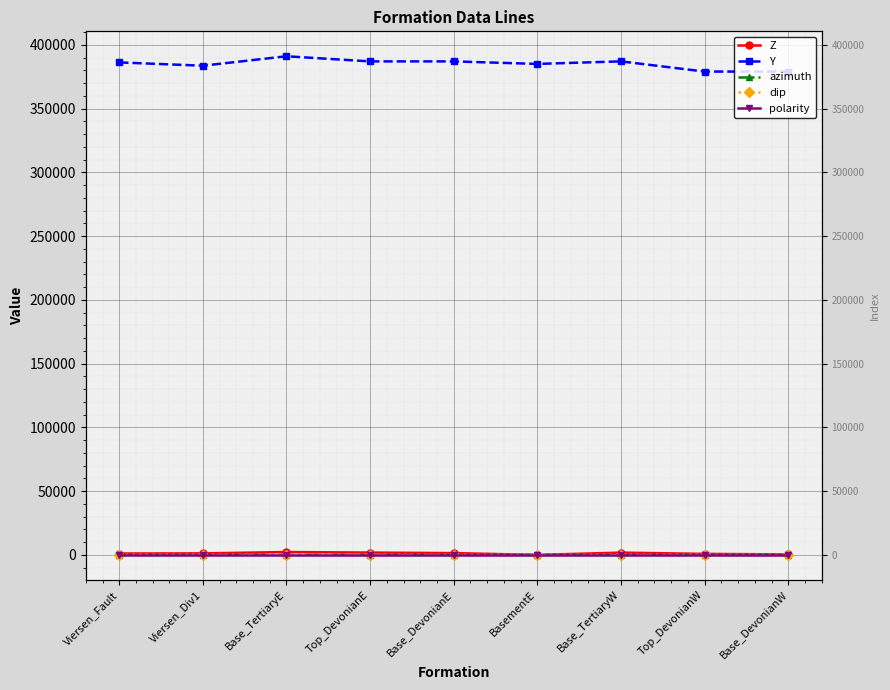

What is the total value across all series at Viersen_Fault?

387616